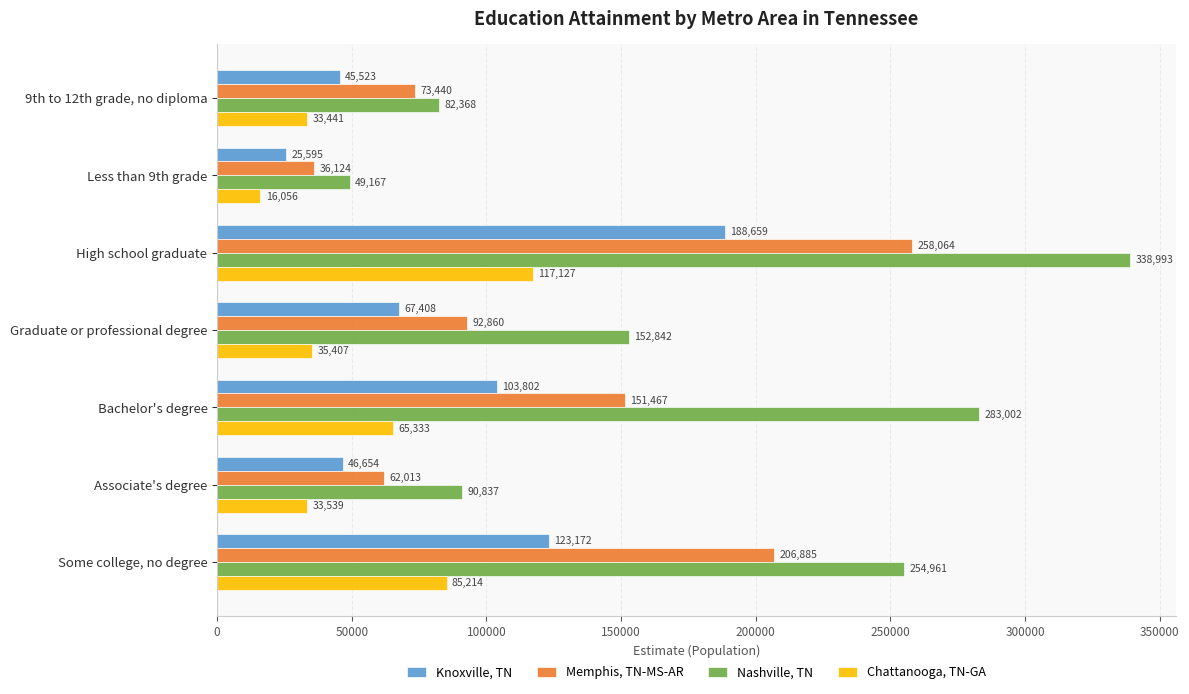

At which category is the sum across all series the highest?

High school graduate